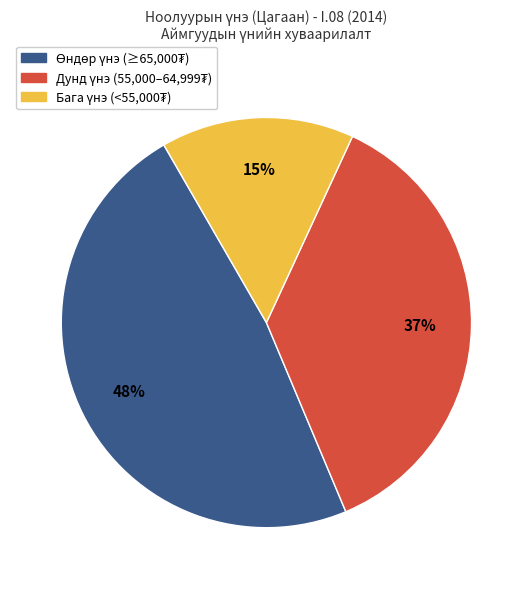

Is there a majority slice in this chart?

No